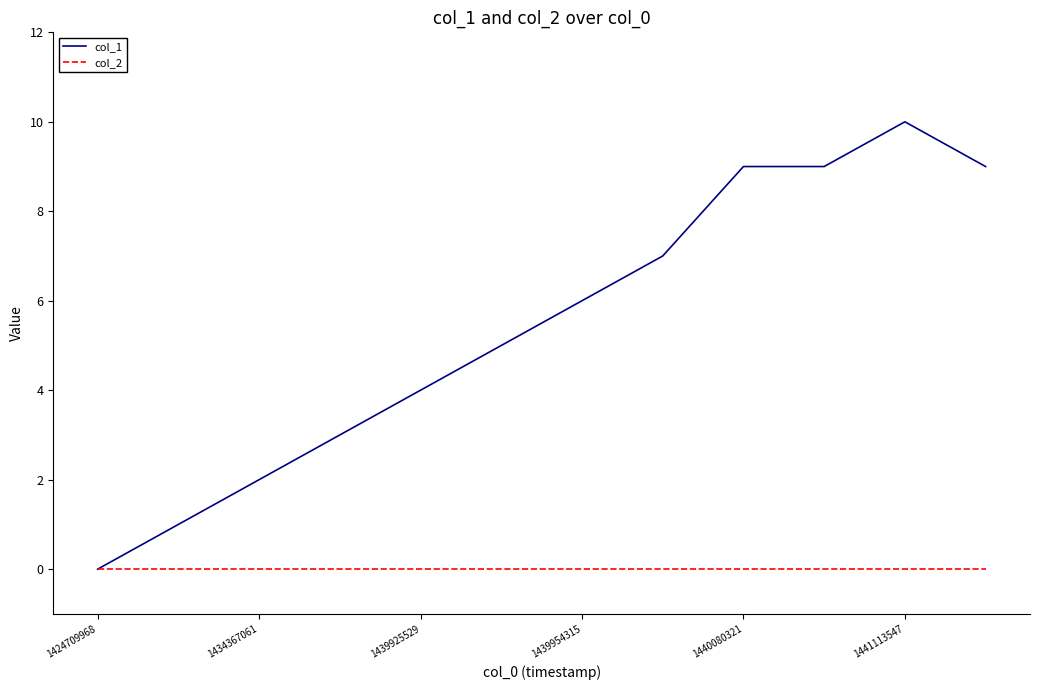

Which series has the largest total across all categories?

col_1